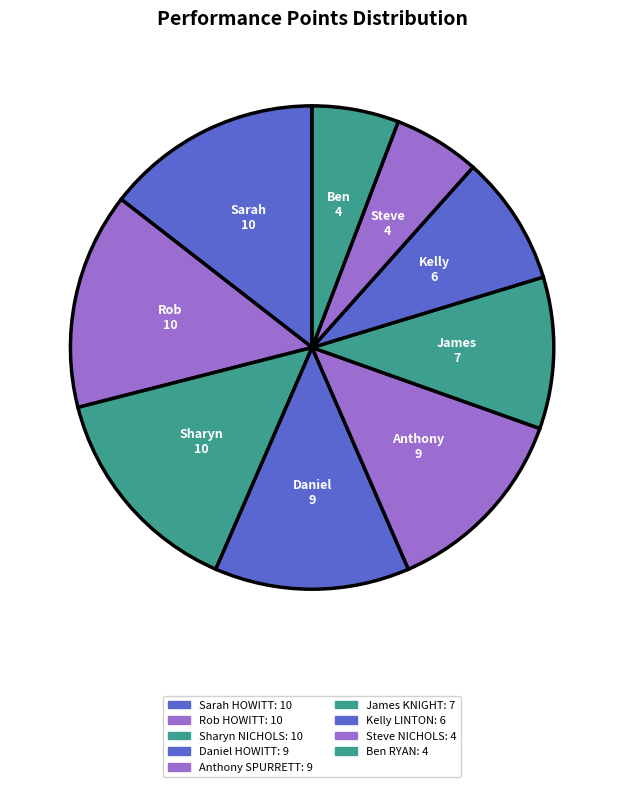

To the nearest percent, what percentage of the pie is James KNIGHT?

10%